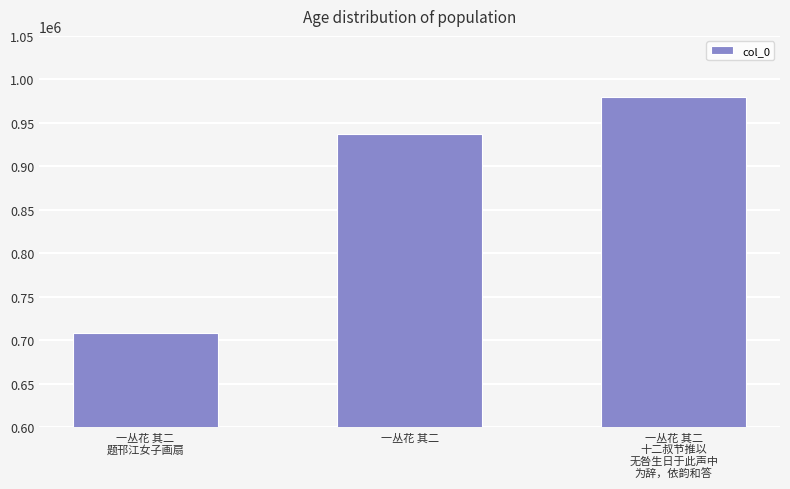

What is the minimum value shown in the chart?

708009